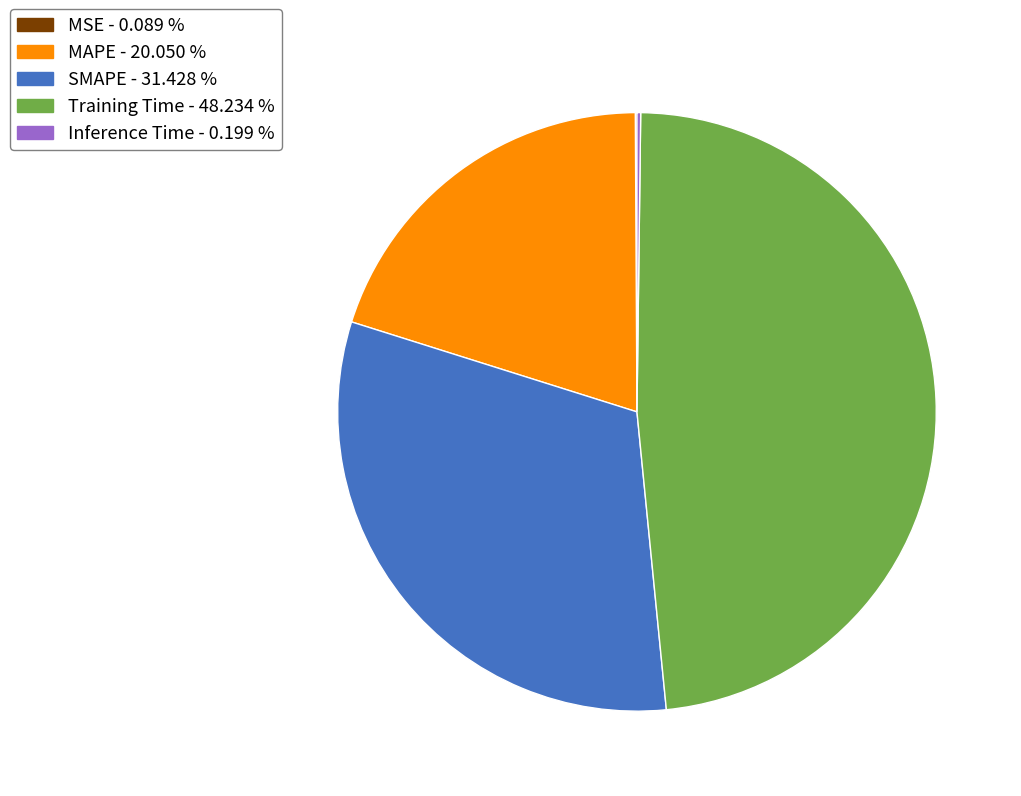

Is it true that SMAPE is 31% of the pie?

True